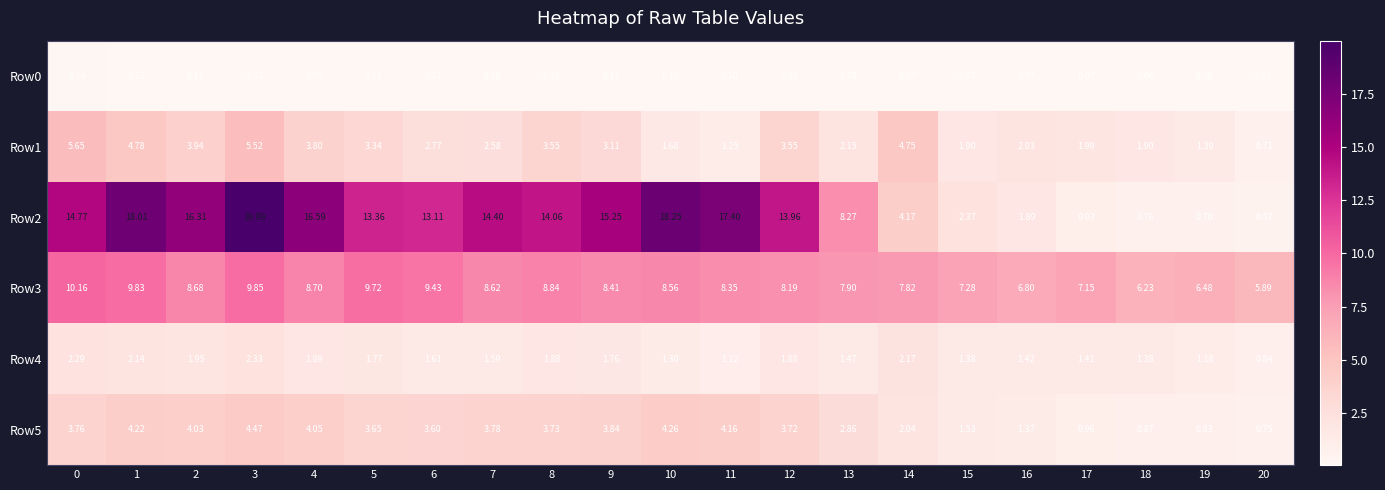

Which category has the lowest value in the Row5 series?

20